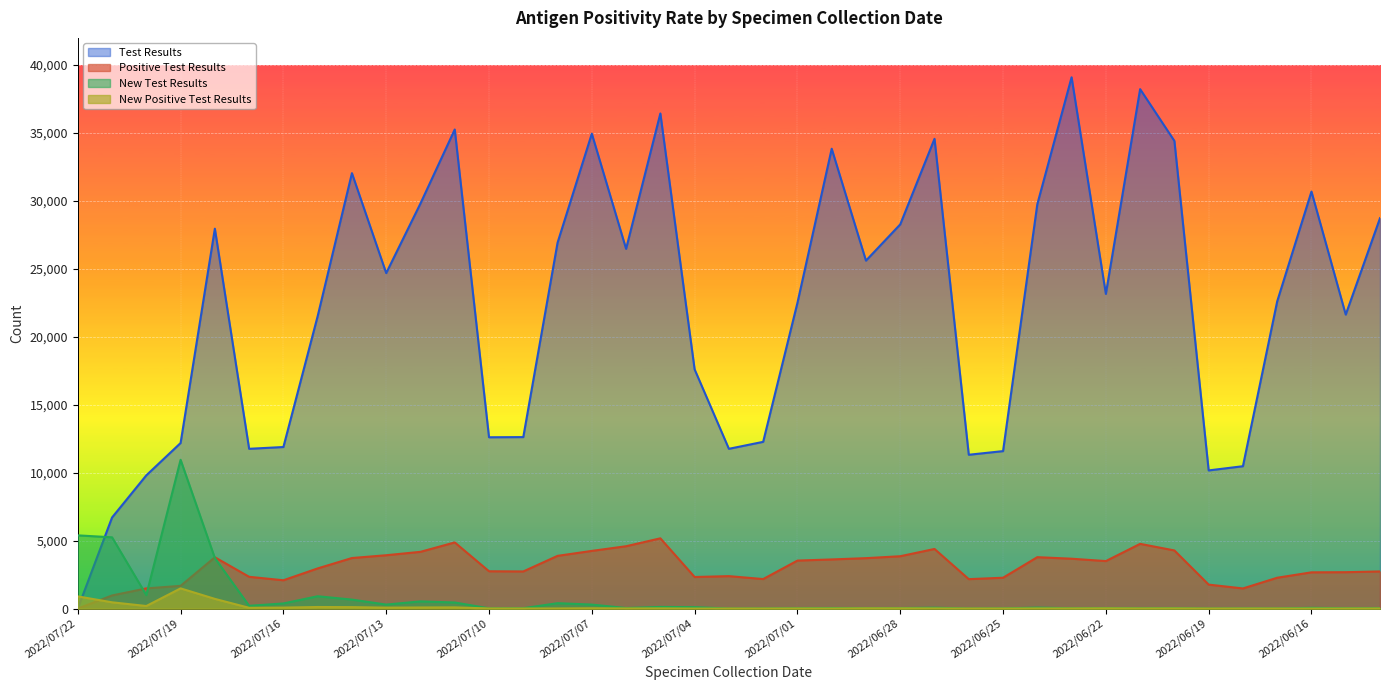

What are all the series names shown in the legend?

Test Results, Positive Test Results, New Test Results, New Positive Test Results